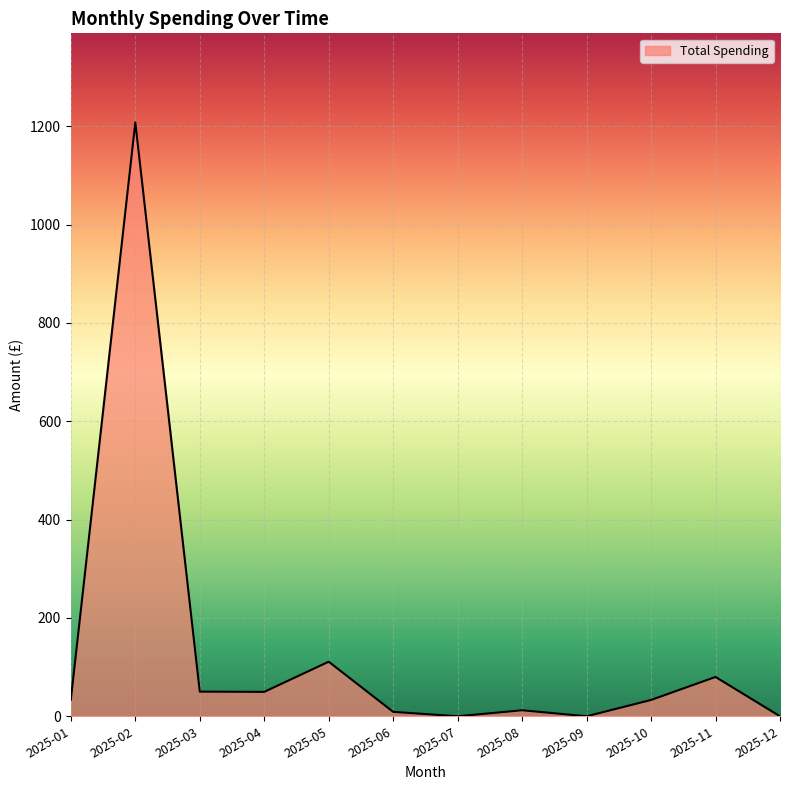

The value at 2025-08 is 12.2. True or false?

True